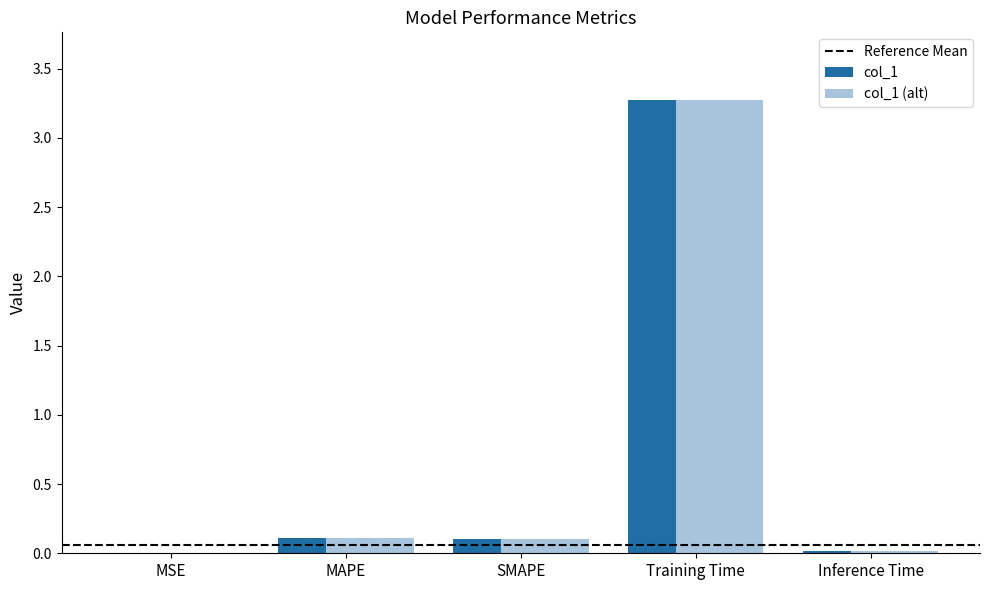

What is the maximum value shown in the chart?

3.3